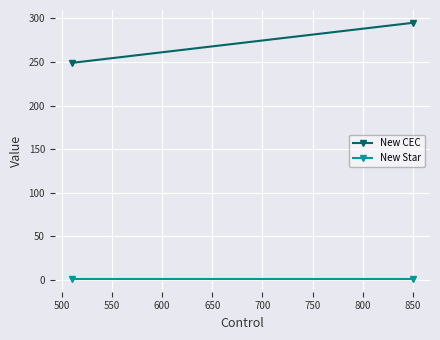

What is the difference between the maximum and minimum values in the New CEC series?

46